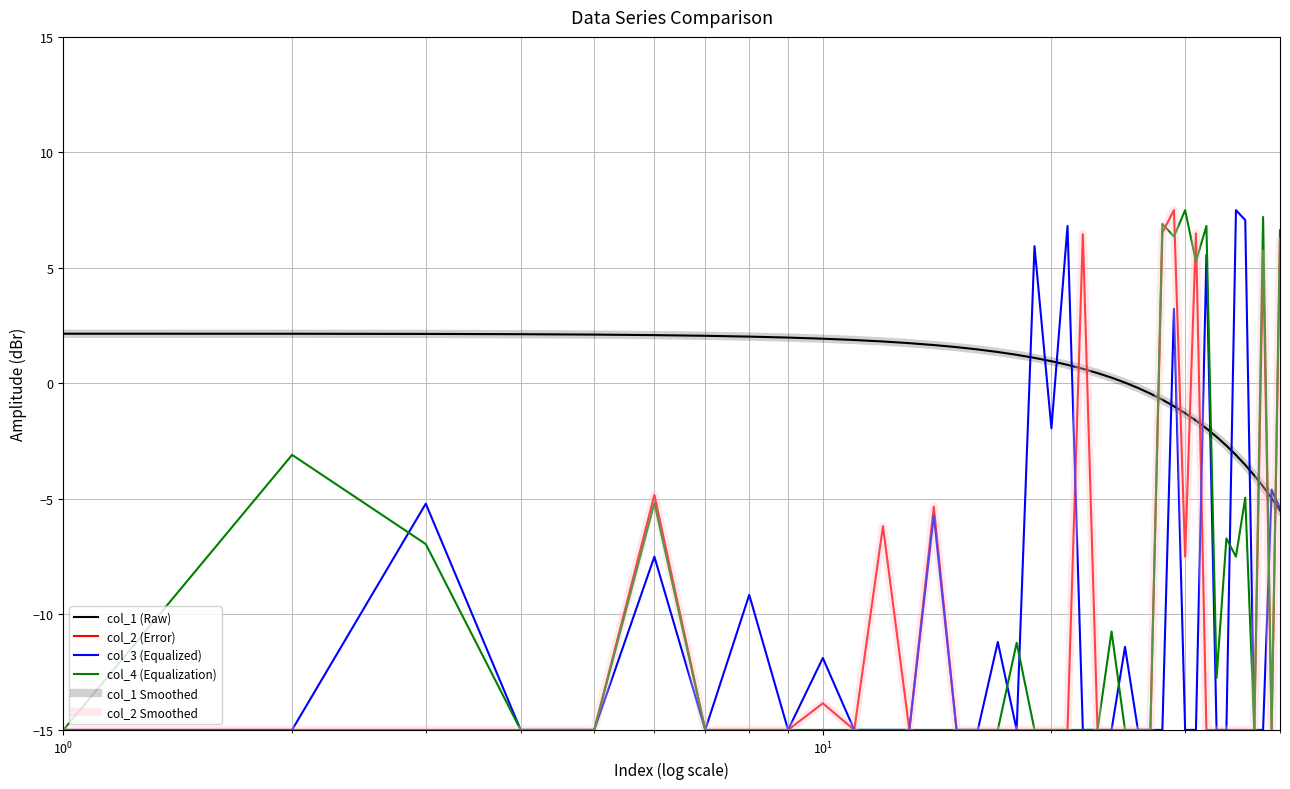

Does the chart have visible grid lines?

Yes